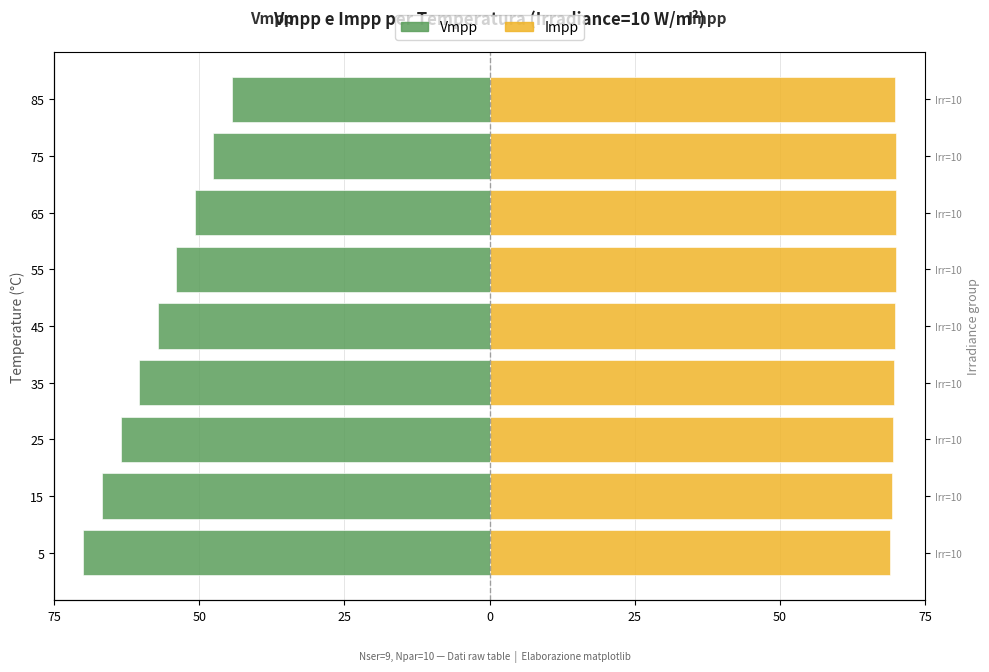

Does the chart contain any negative values?

Yes